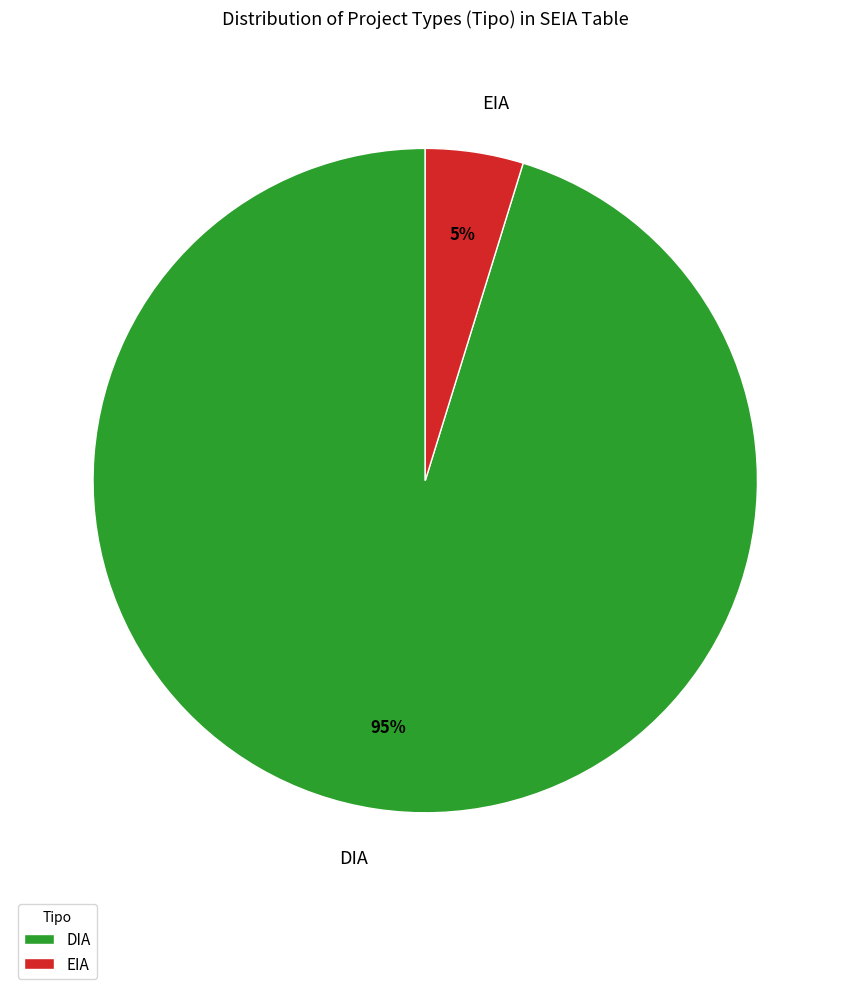

Which slice is the smallest?

EIA